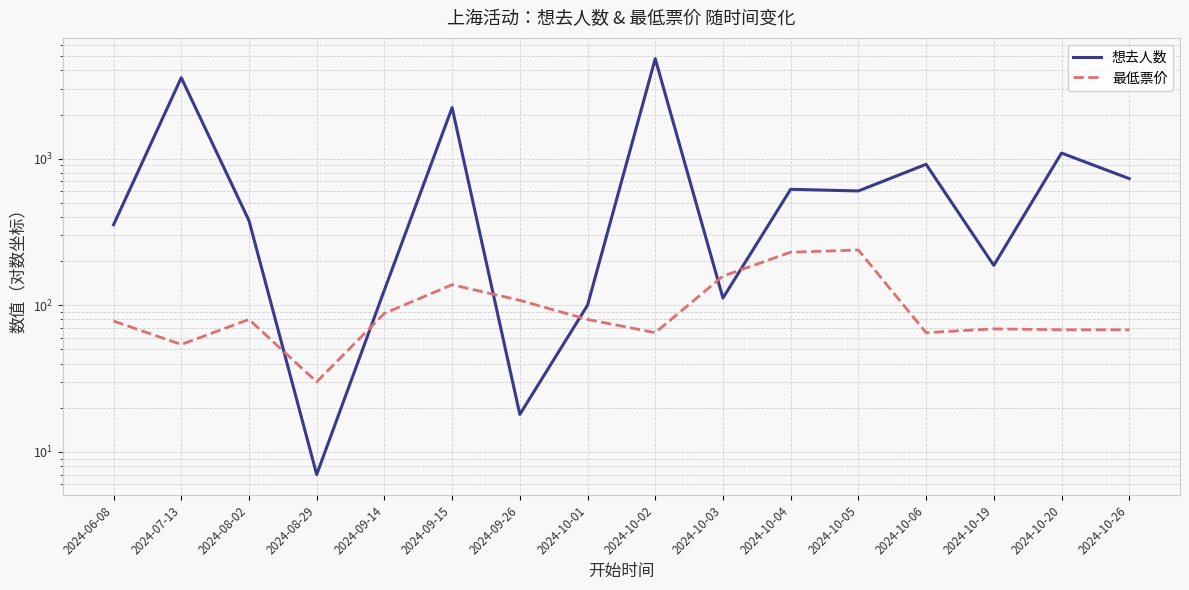

How many intersections are there between 最低票价 and 想去人数?

6